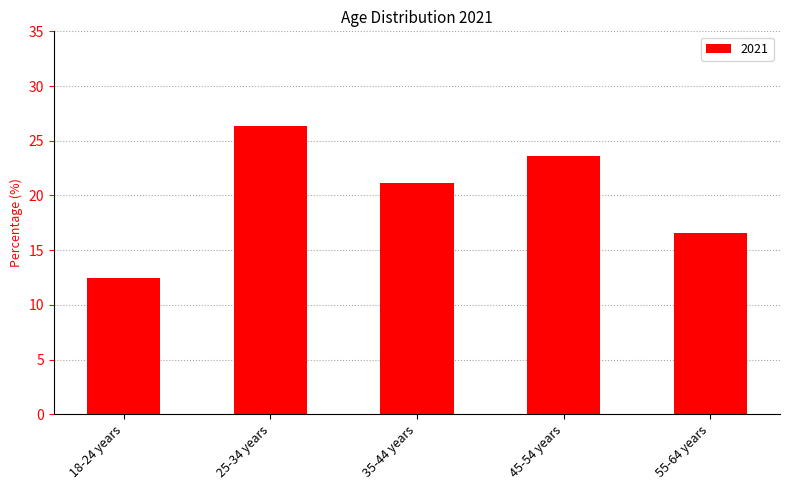

What is the label of the 2nd bar from the left?

25-34 years